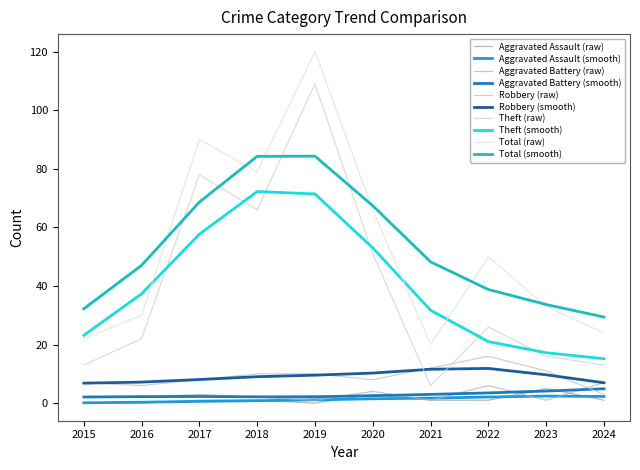

Does the chart display data point markers on the line(s)?

No